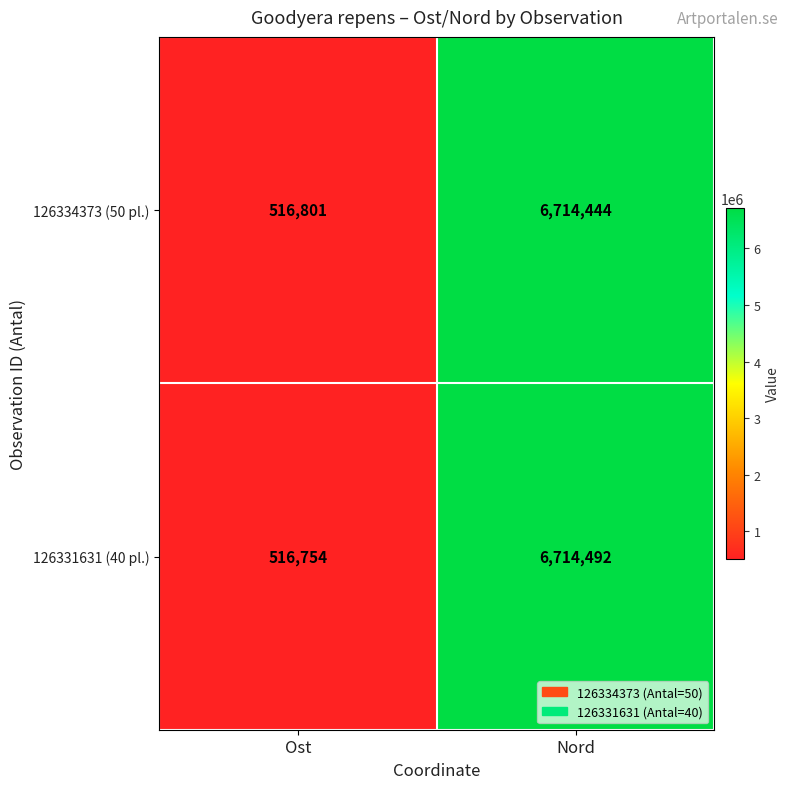

Which series changed the most between Ost and Nord?

126331631 (40 pl.)